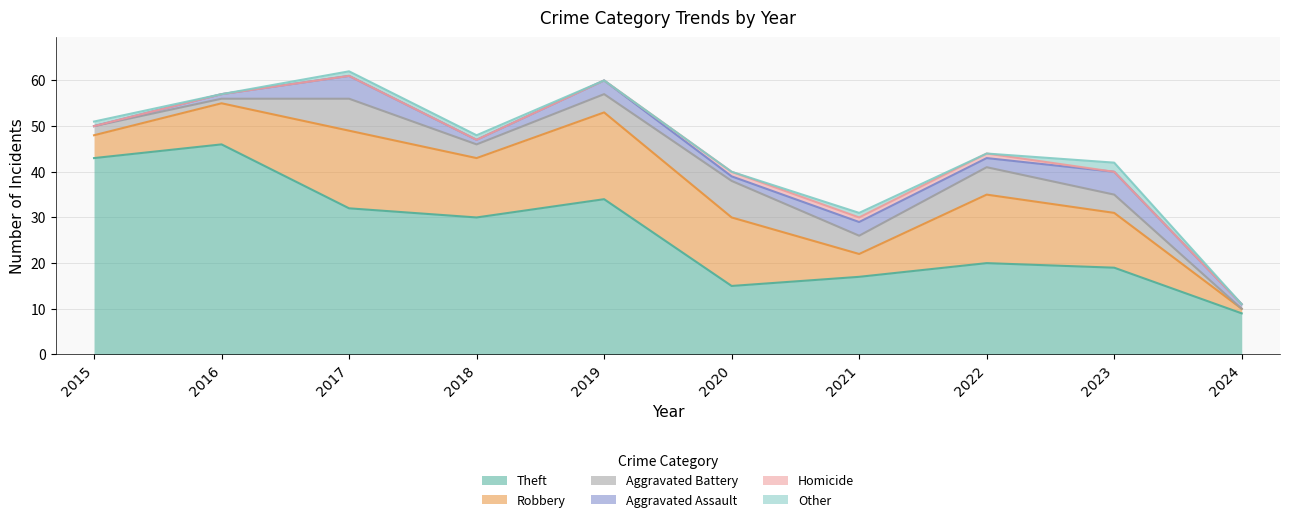

What is the difference between the maximum and second lowest values in the Theft series?

31